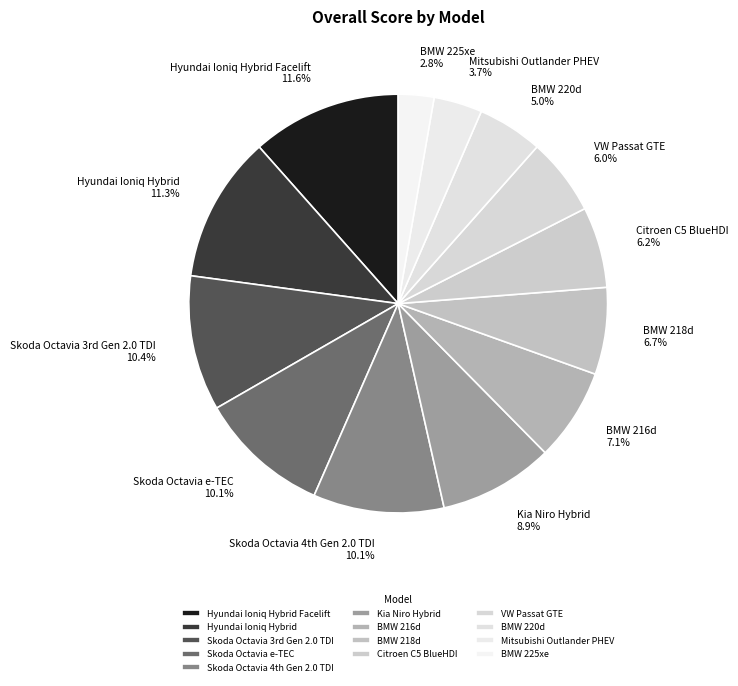

To the nearest percent, what is the combined percentage of Hyundai Ioniq Hybrid and Hyundai Ioniq Hybrid Facelift?

23%